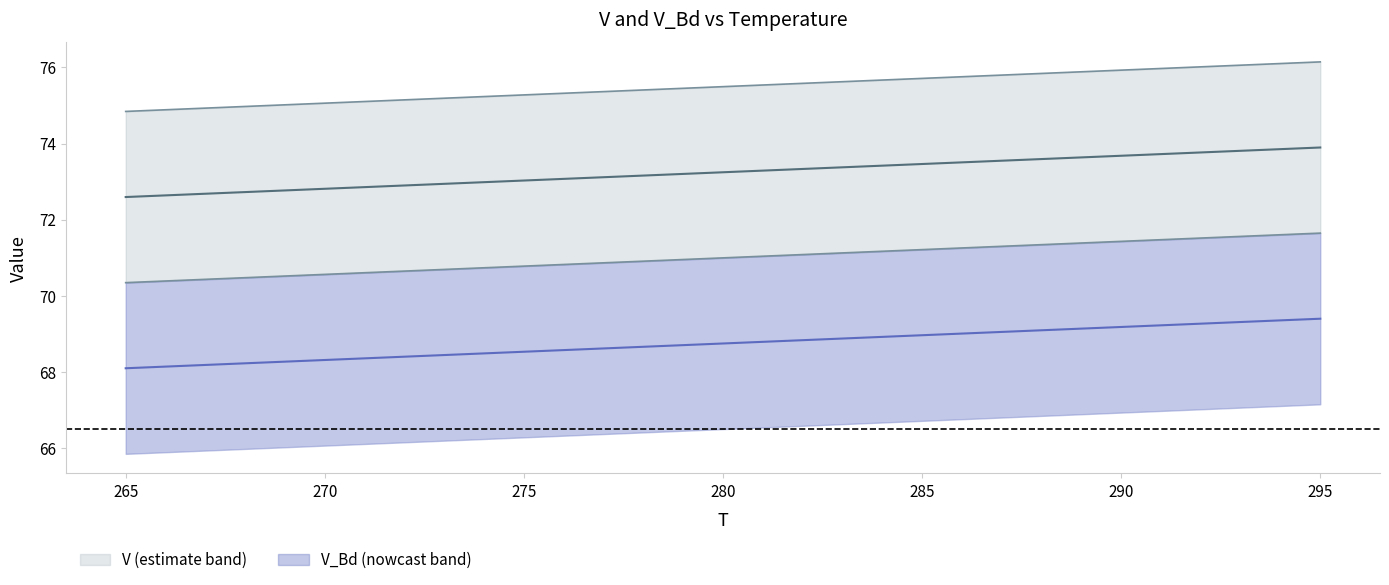

What is the difference between the highest and lowest values at 285?

4.5